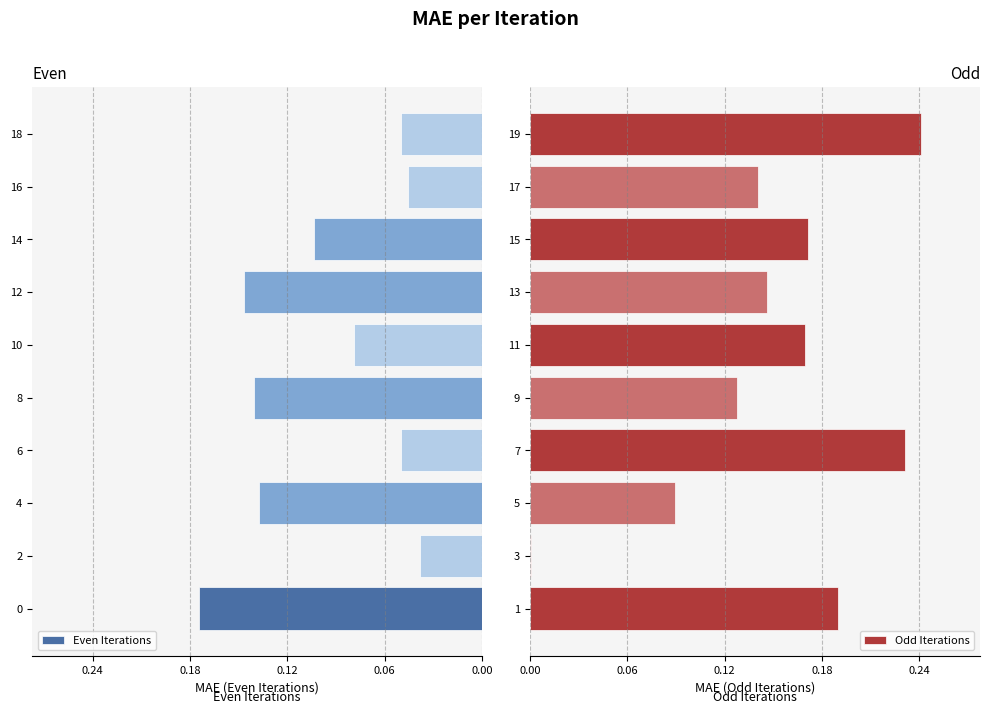

Is it true that Odd Iterations equals 0.0 at 3?

True